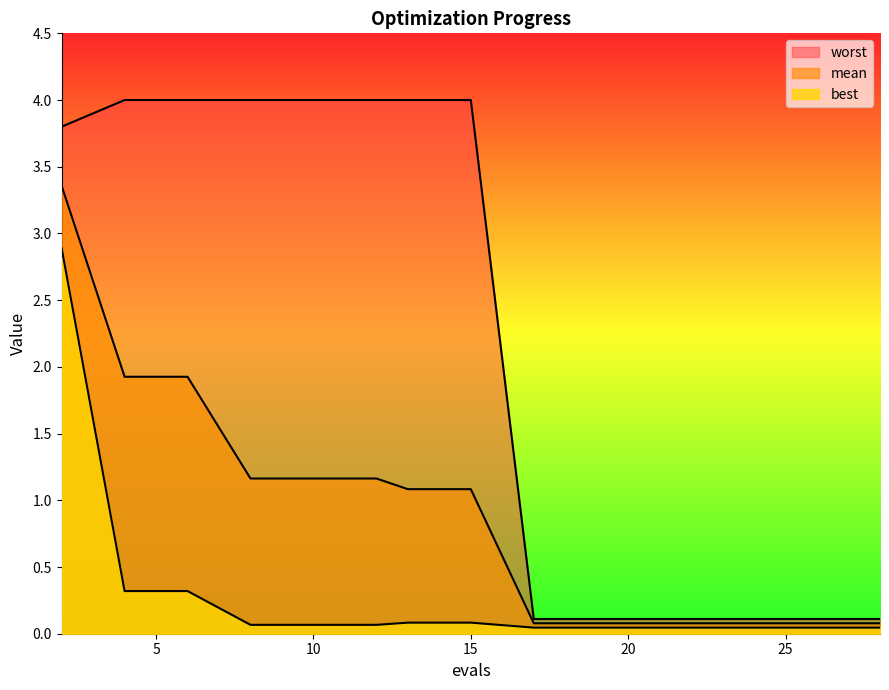

What is the difference between the highest and lowest values at 26?

0.1